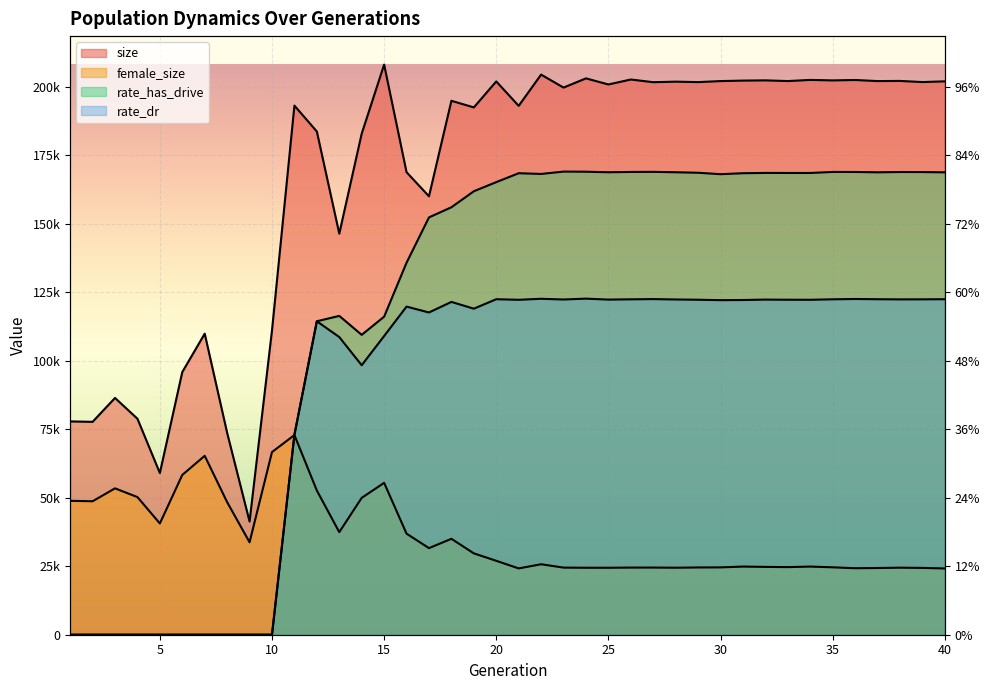

Is it true that rate_dr equals 0.0 at 1?

True